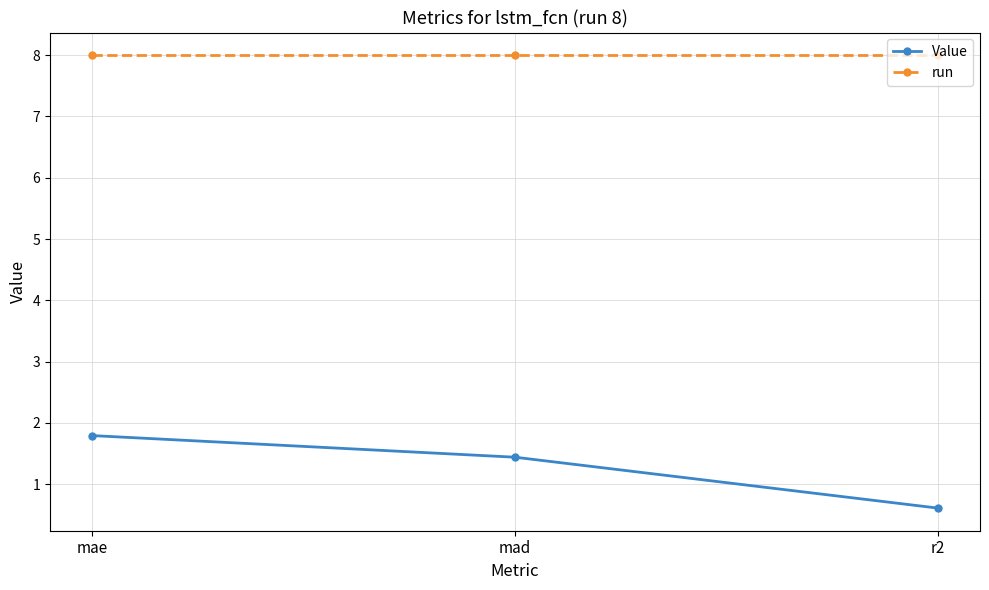

What is the highest value of the Value series?

1.8